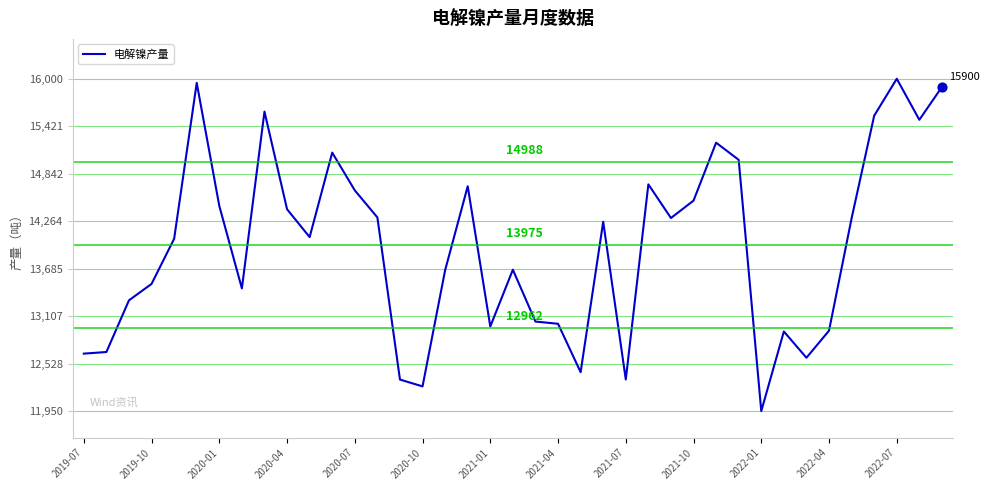

What is the greatest value displayed?

16000